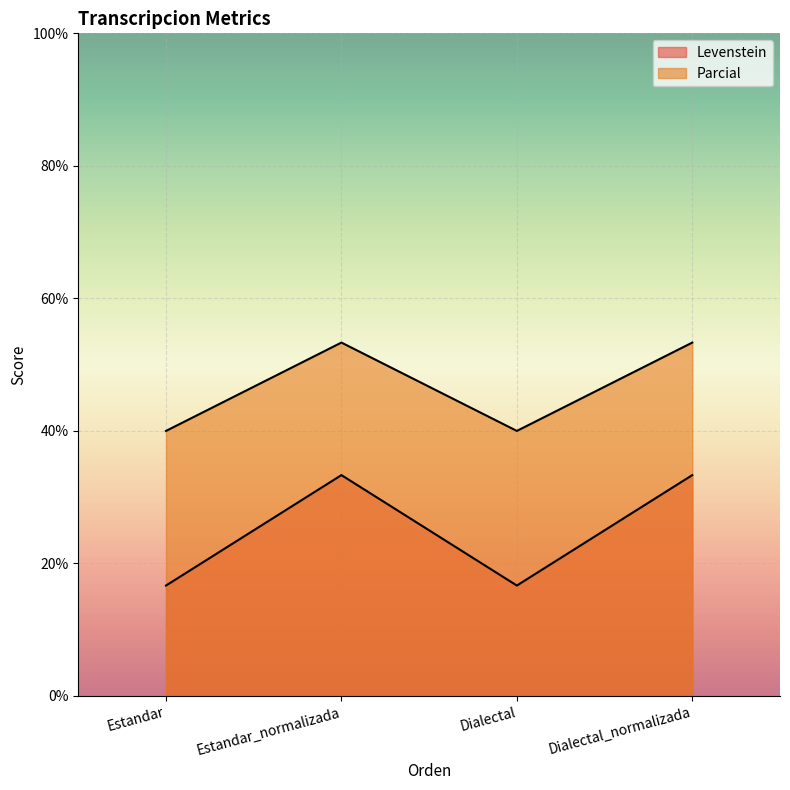

What is the label of the 1st point from the left?

Estandar